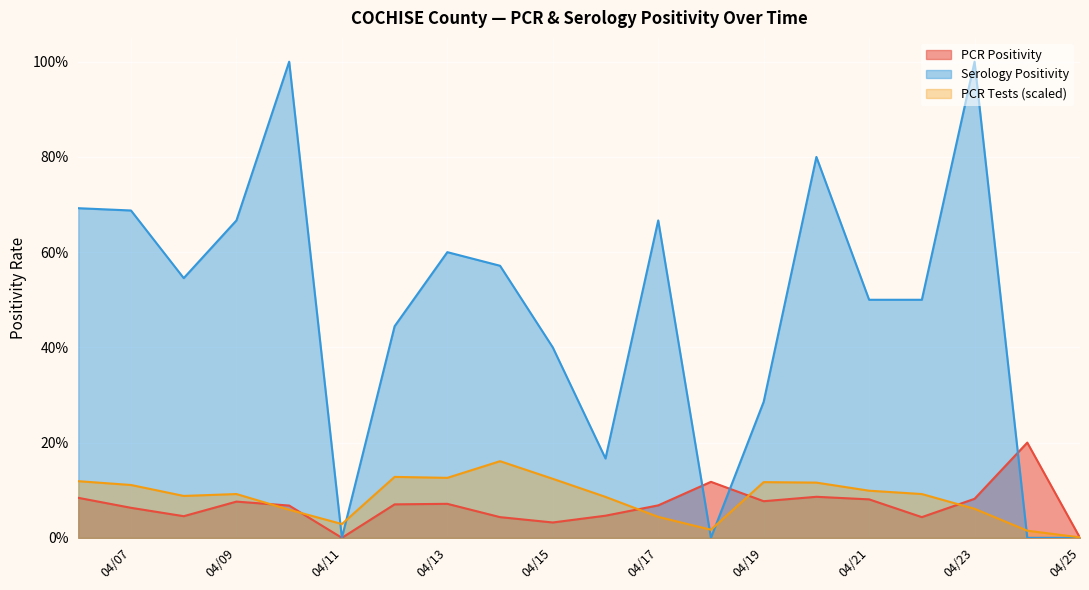

What is the sum of the PCR Positivity values at 2021-04-25 and 2021-04-20?

0.1